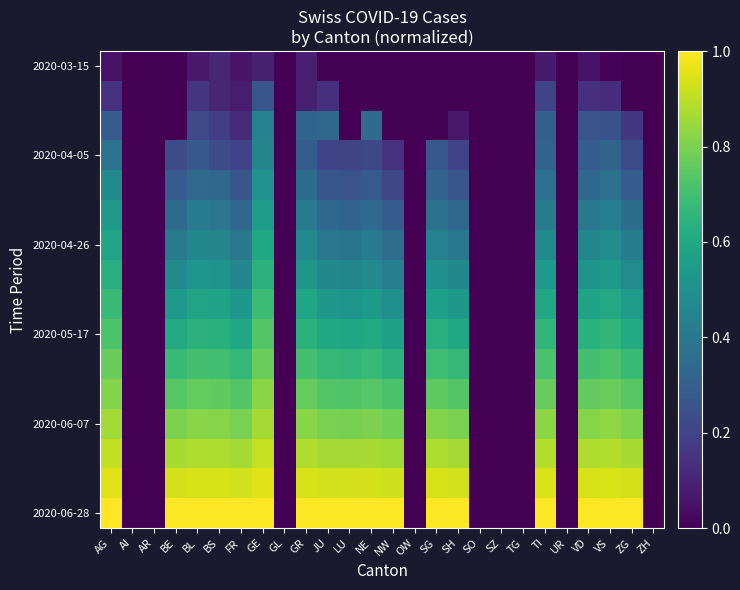

What is the difference between the highest and lowest values at JU?

1.0